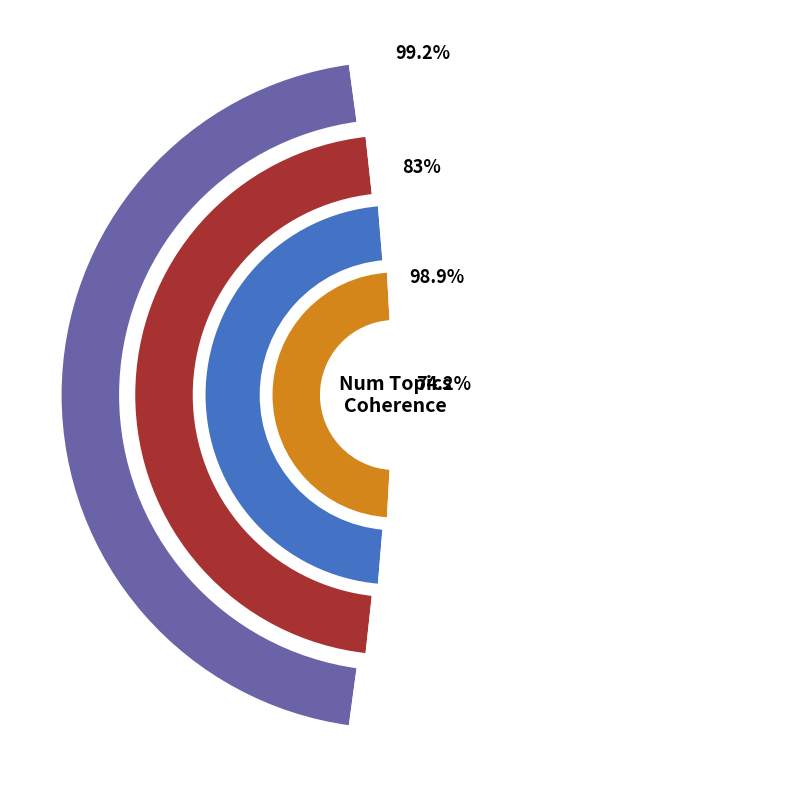

Is it true that 2 is 10% of the pie?

True